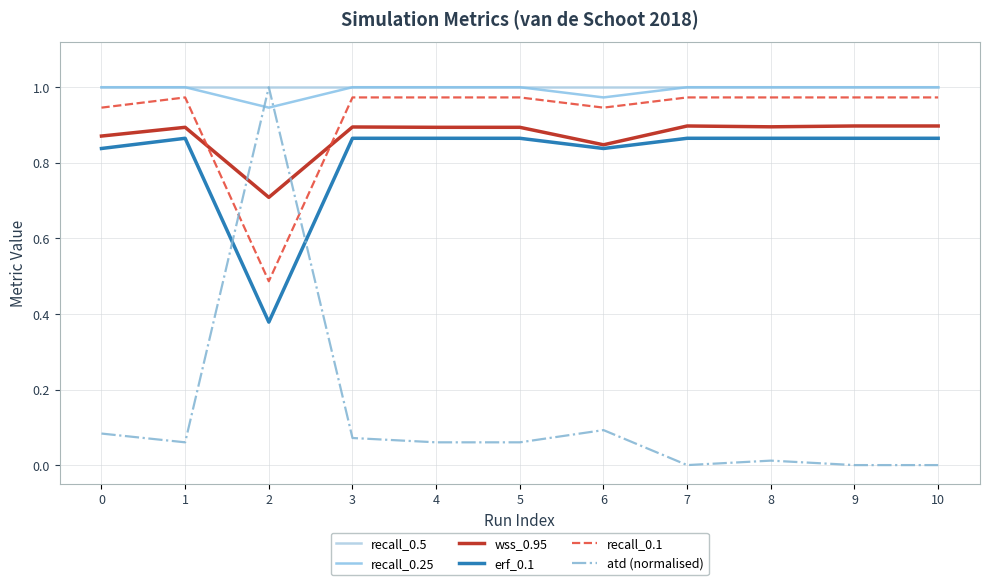

At which category does wss_0.95 reach its first local peak?

1